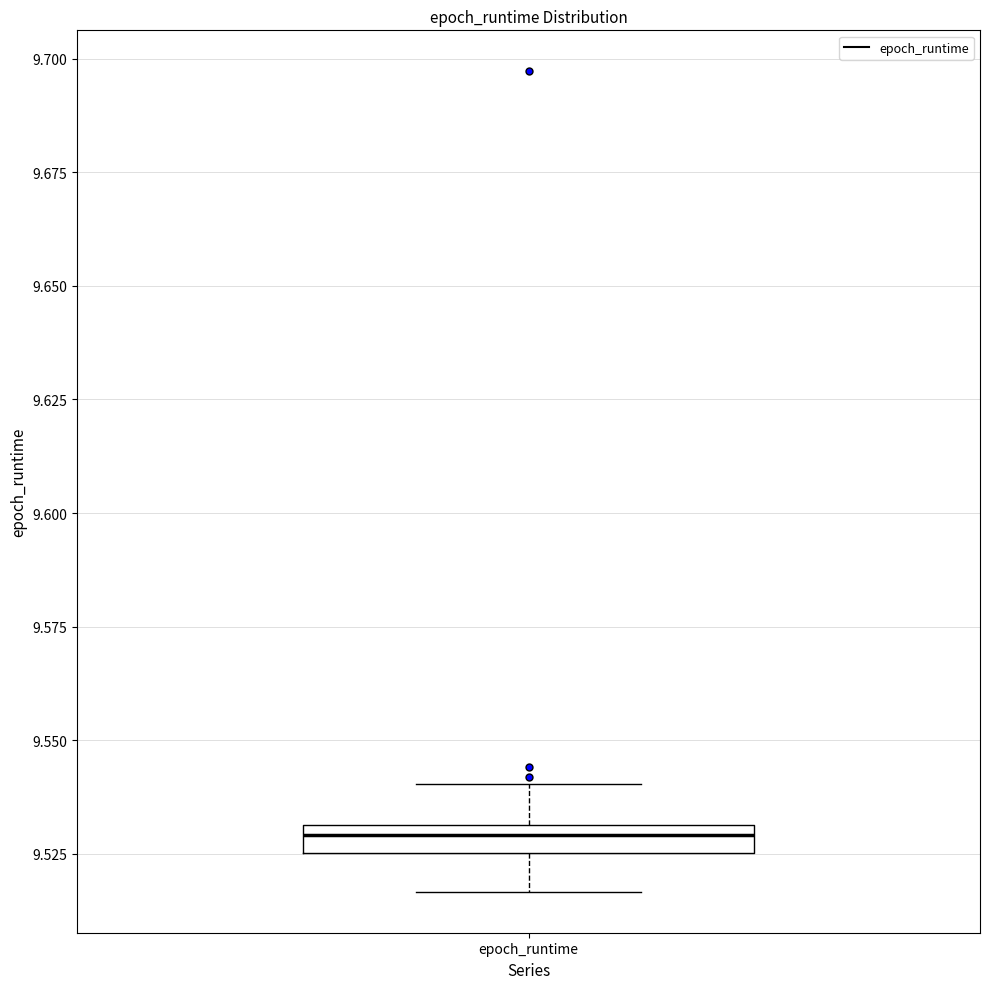

Where is the upper edge of the box for epoch_runtime on the y-axis? The values are not printed on the chart, so give them approximately, as read against the axis.

9.530